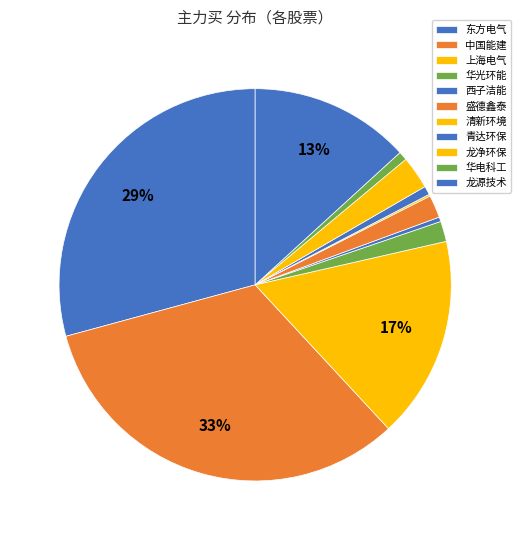

What percentage is the 盛德鑫泰 slice, to the nearest percent?

2%